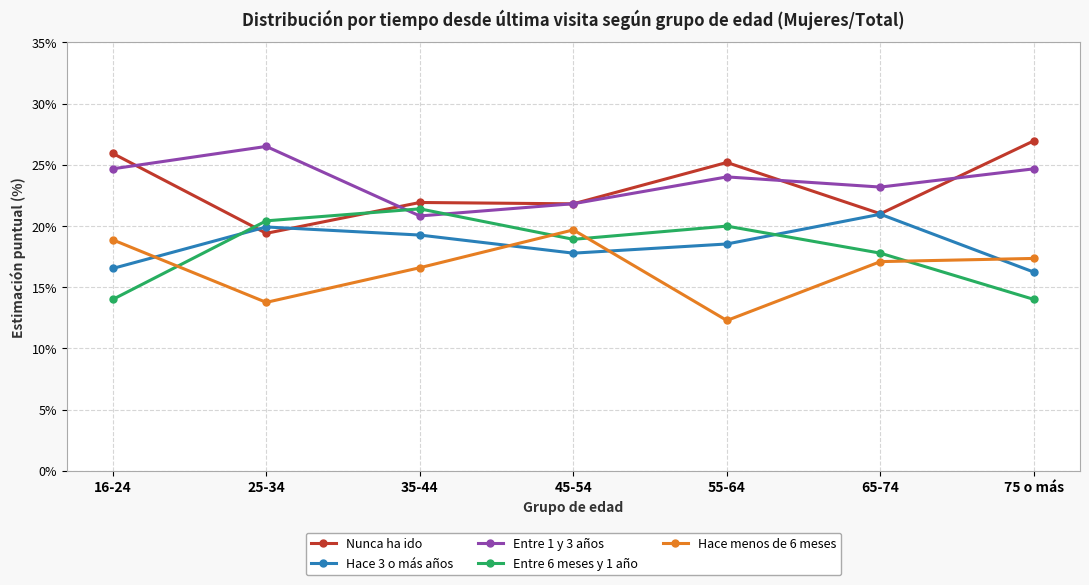

At 75 o más, list the series in order from smallest to largest.

Entre 6 meses y 1 año, Hace 3 o más años, Hace menos de 6 meses, Entre 1 y 3 años, Nunca ha ido